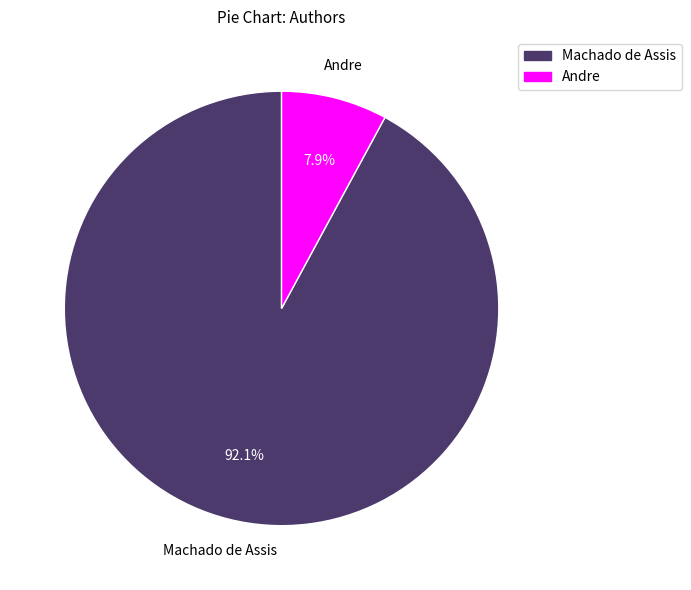

Between Andre and Machado de Assis, which is larger?

Machado de Assis